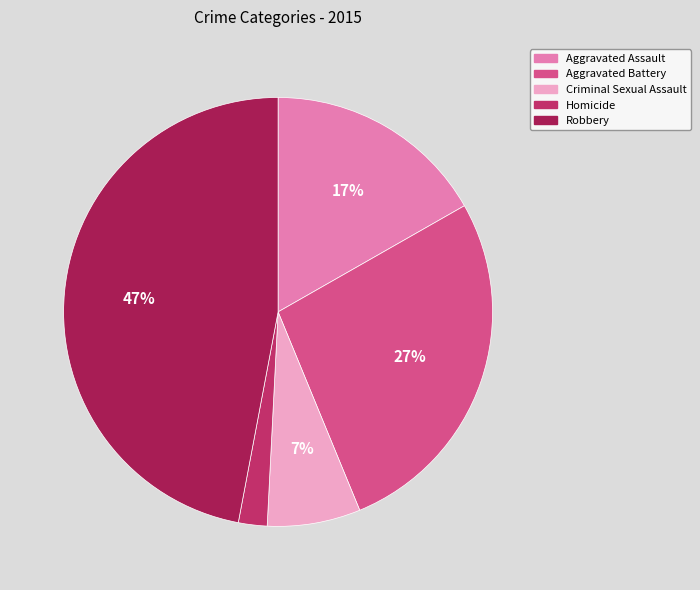

Which slice is the largest?

Robbery